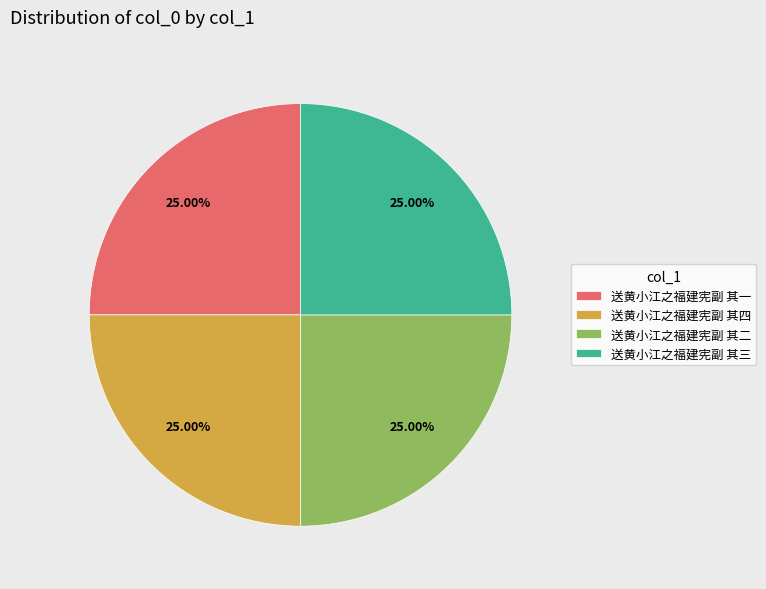

What is the ratio of the value at 送黄小江之福建宪副 其四 to the value at 送黄小江之福建宪副 其一?

1.0